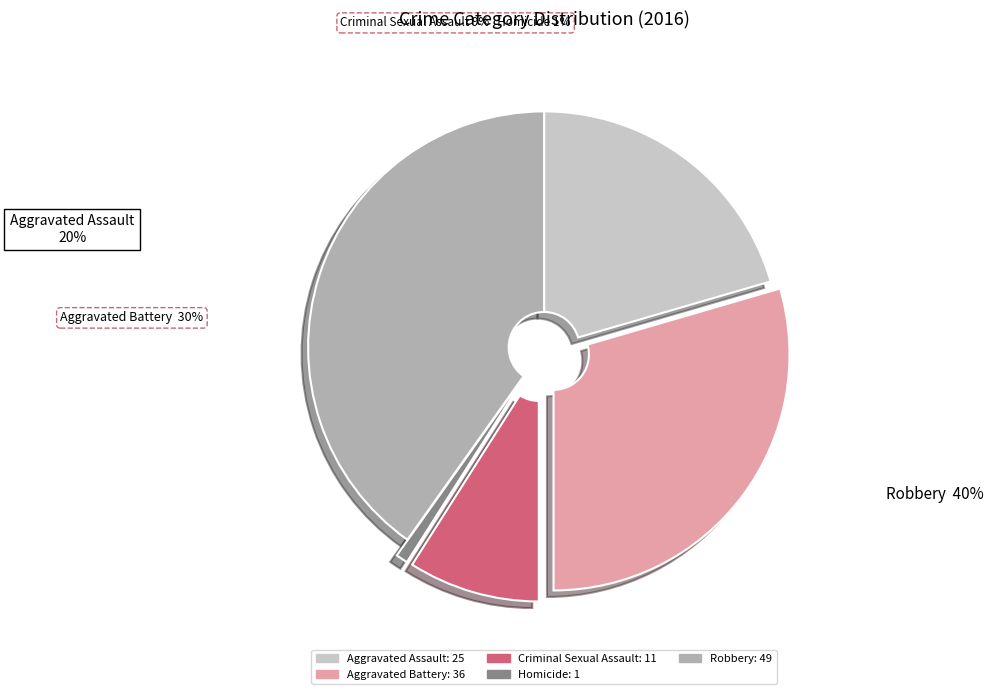

Does any single category account for the majority?

No